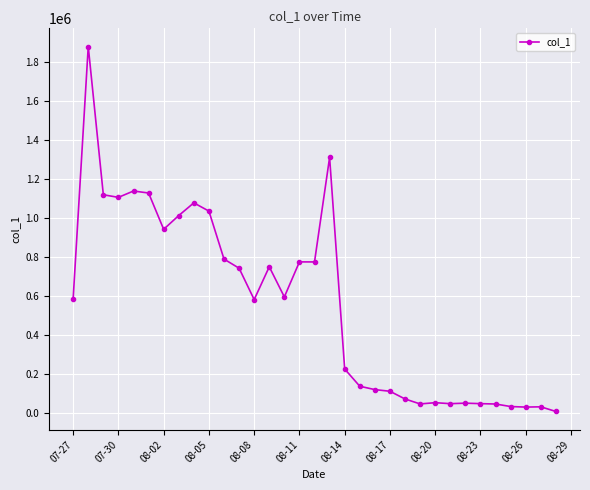

What is the difference between the second highest and minimum values?

1303441